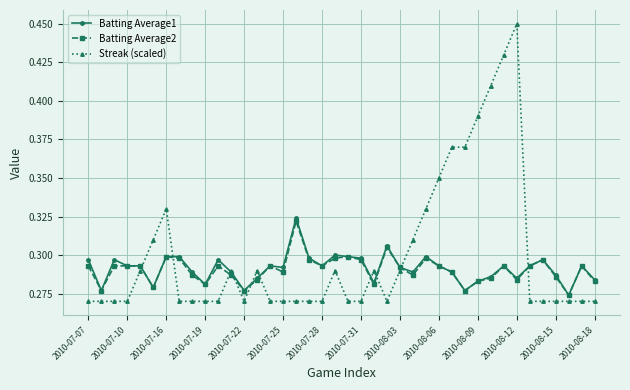

True or false: Batting Average2 has more than 0 interior local peaks.

True